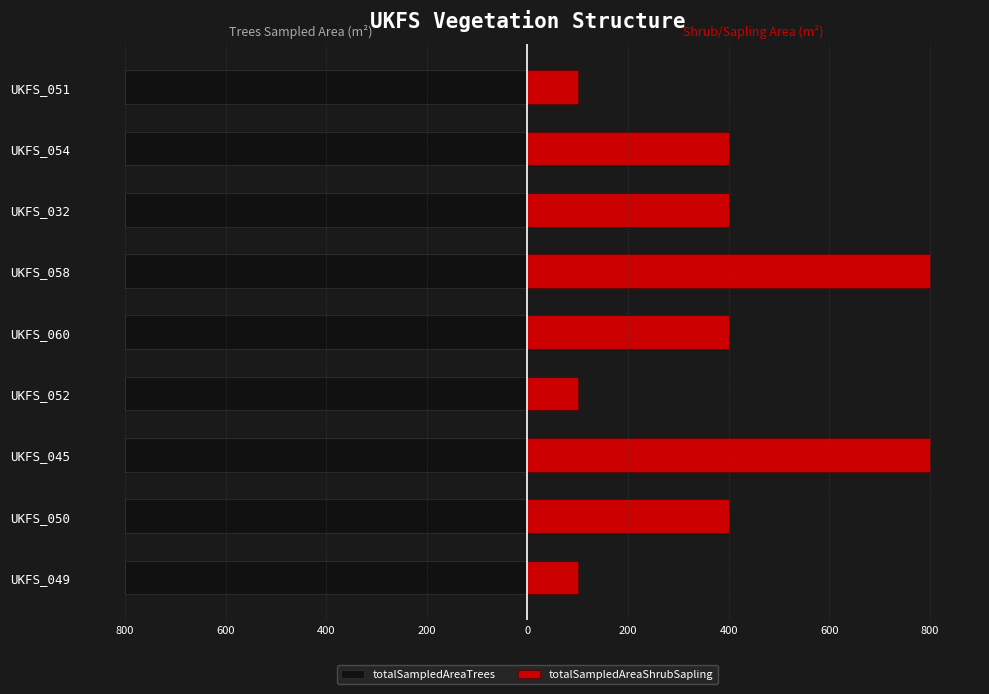

Between 200 and 200, which is larger?

200